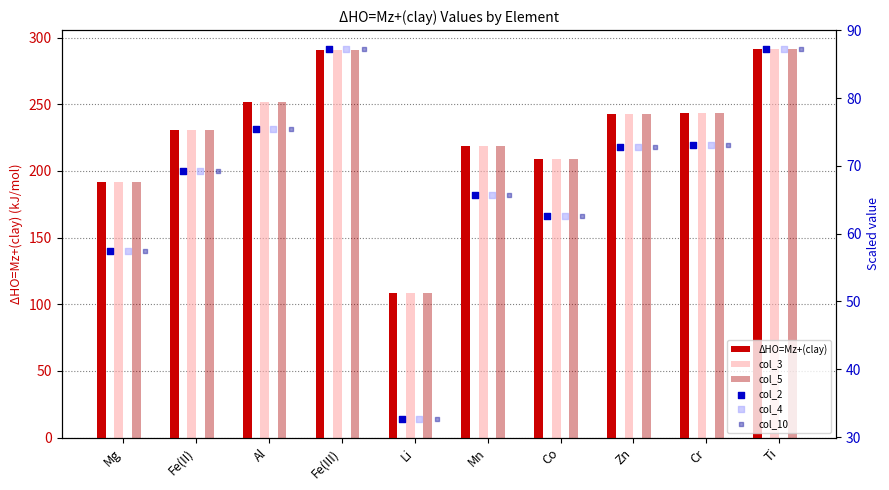

Is the value of col_2 at Mg greater than the value of col_10 at Mn?

No